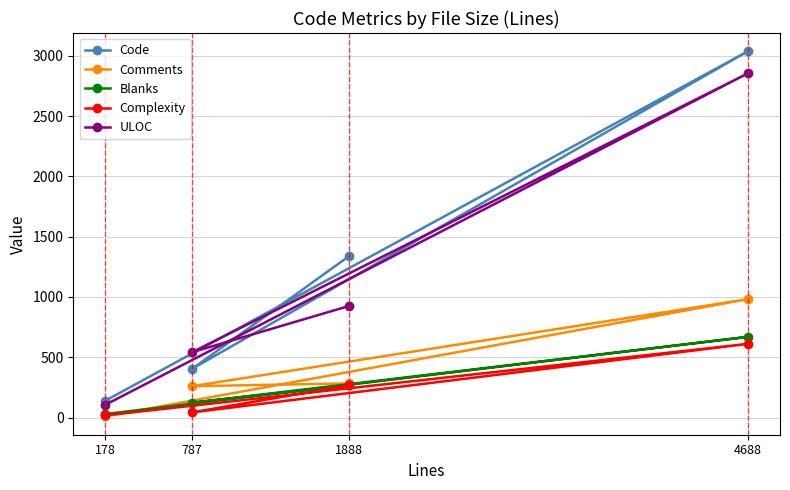

What is the difference between the ULOC values at 4688 and 787?

2312